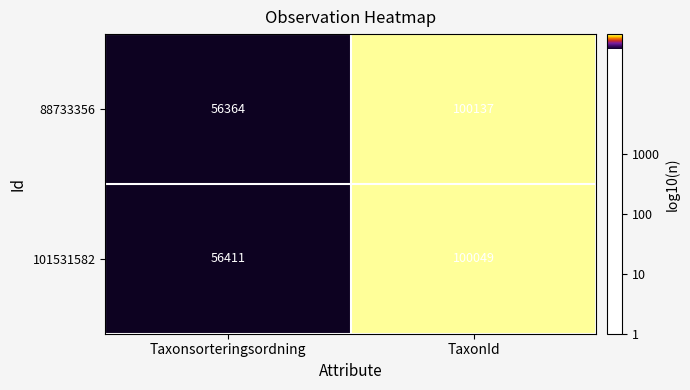

Which series changed the most between Taxonsorteringsordning and TaxonId?

88733356